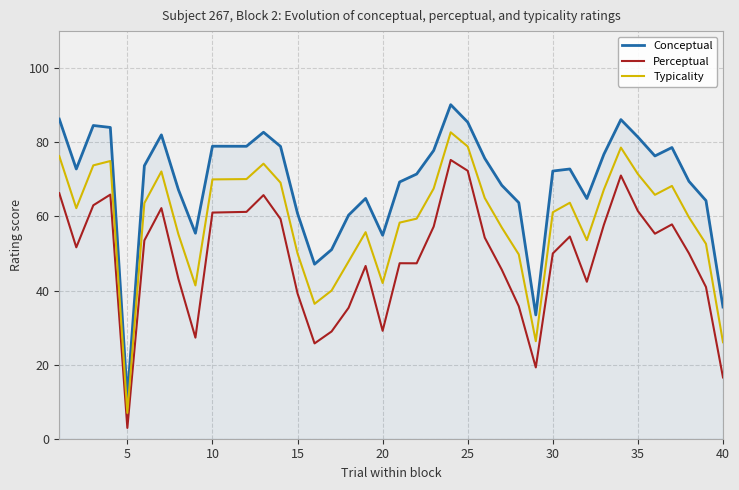

The value of Perceptual at 20 is 17.1. True or false?

False